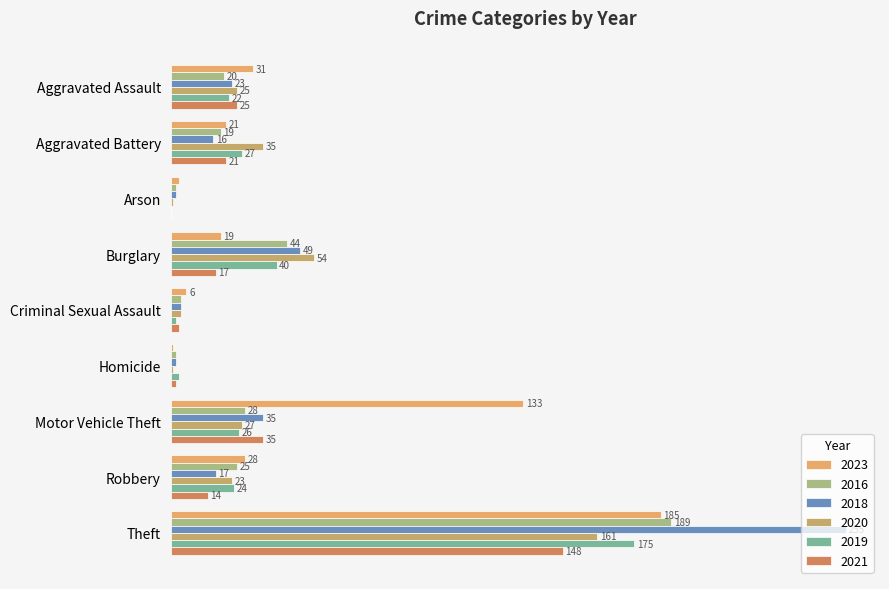

The 2016 series shows 4 at Criminal Sexual Assault. True or false?

True